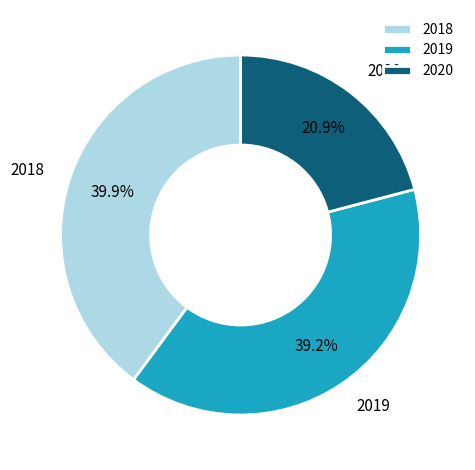

Between 2020 and 2018, which is larger?

2018